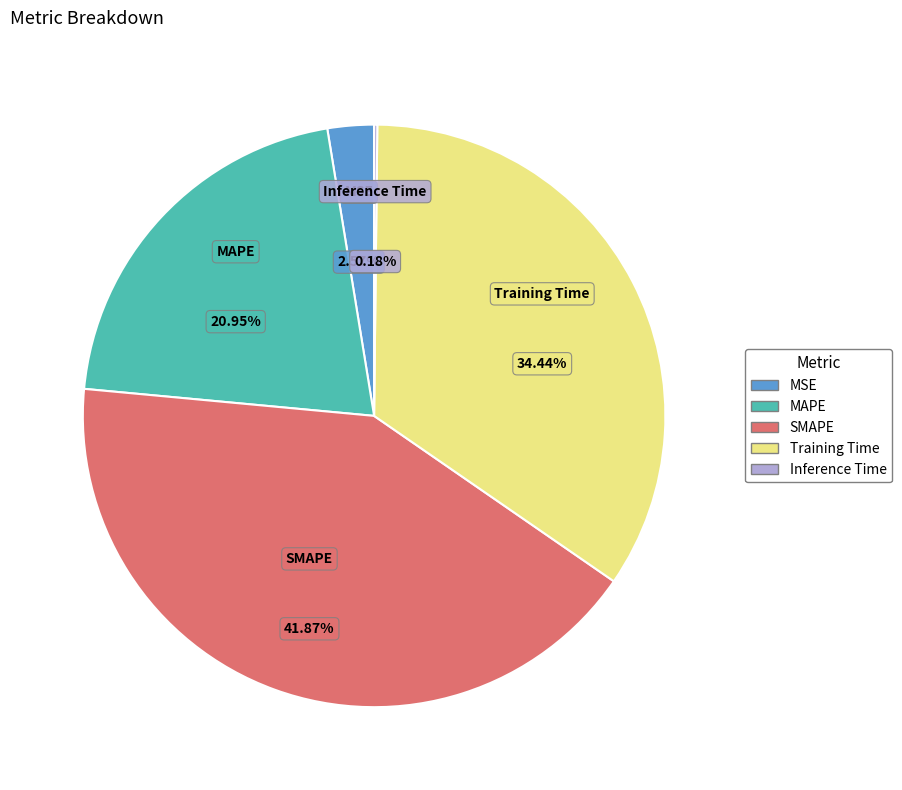

What percentage is the Training Time slice, to the nearest percent?

34%